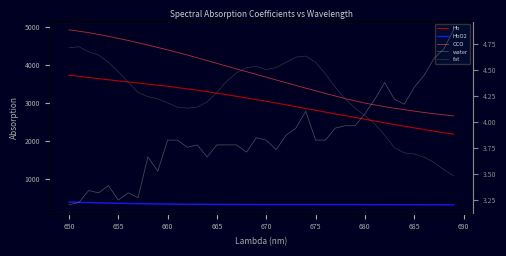

At which category does water reach its first local valley?

660